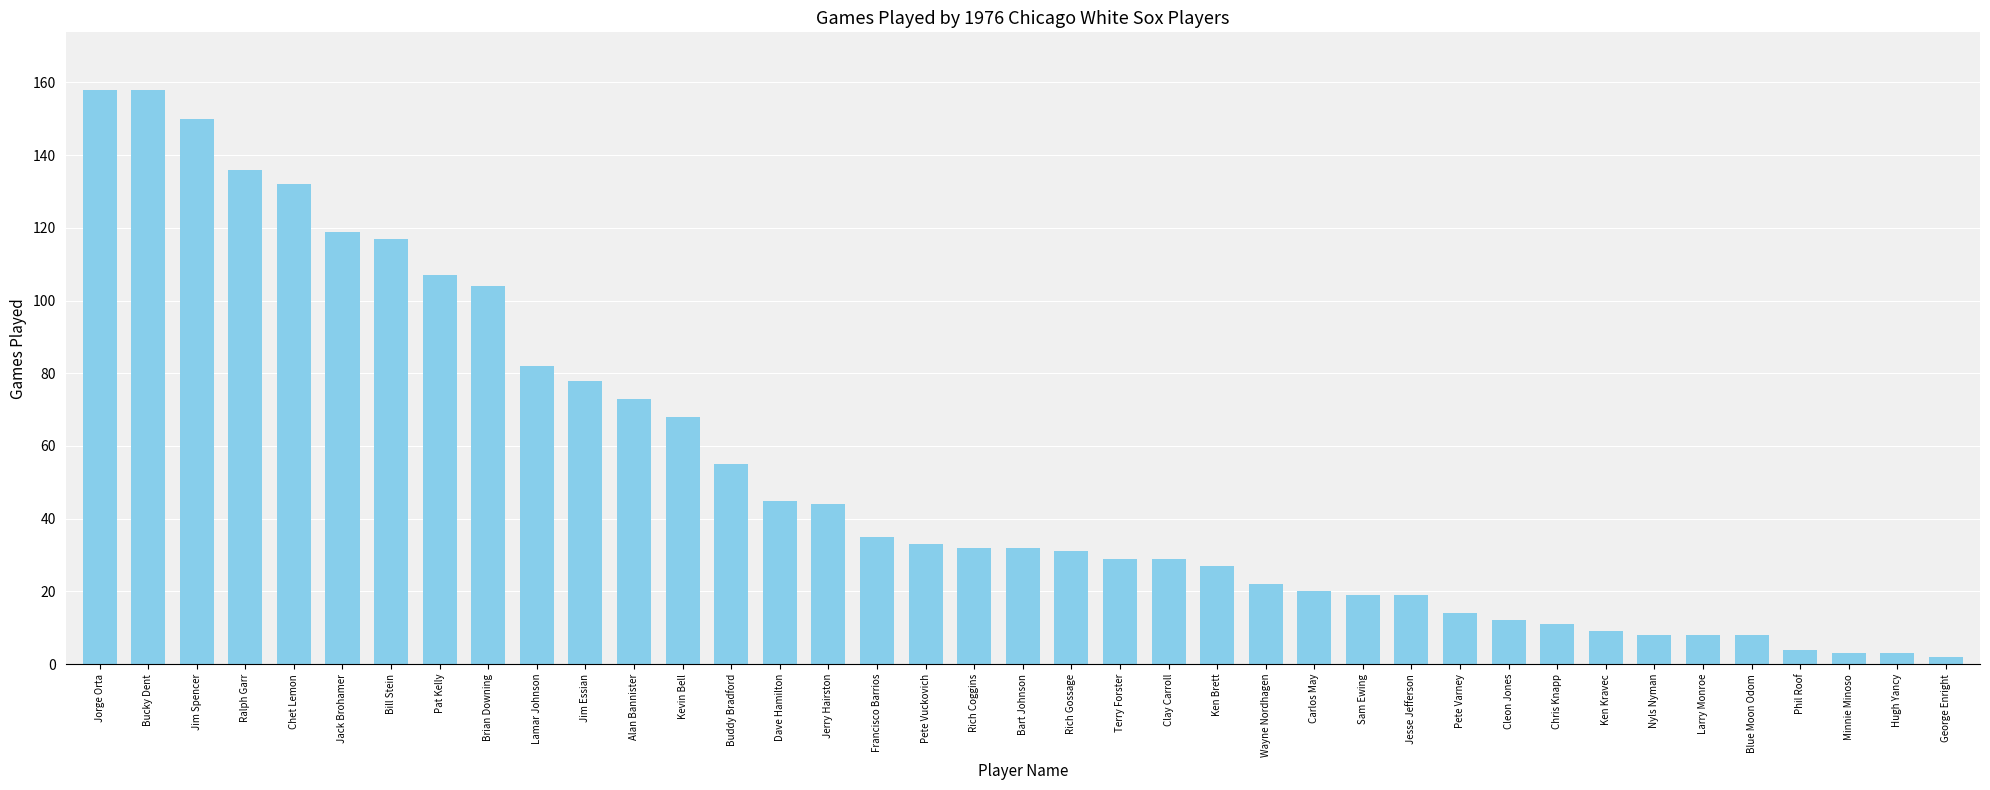

What is the maximum value shown in the chart?

158